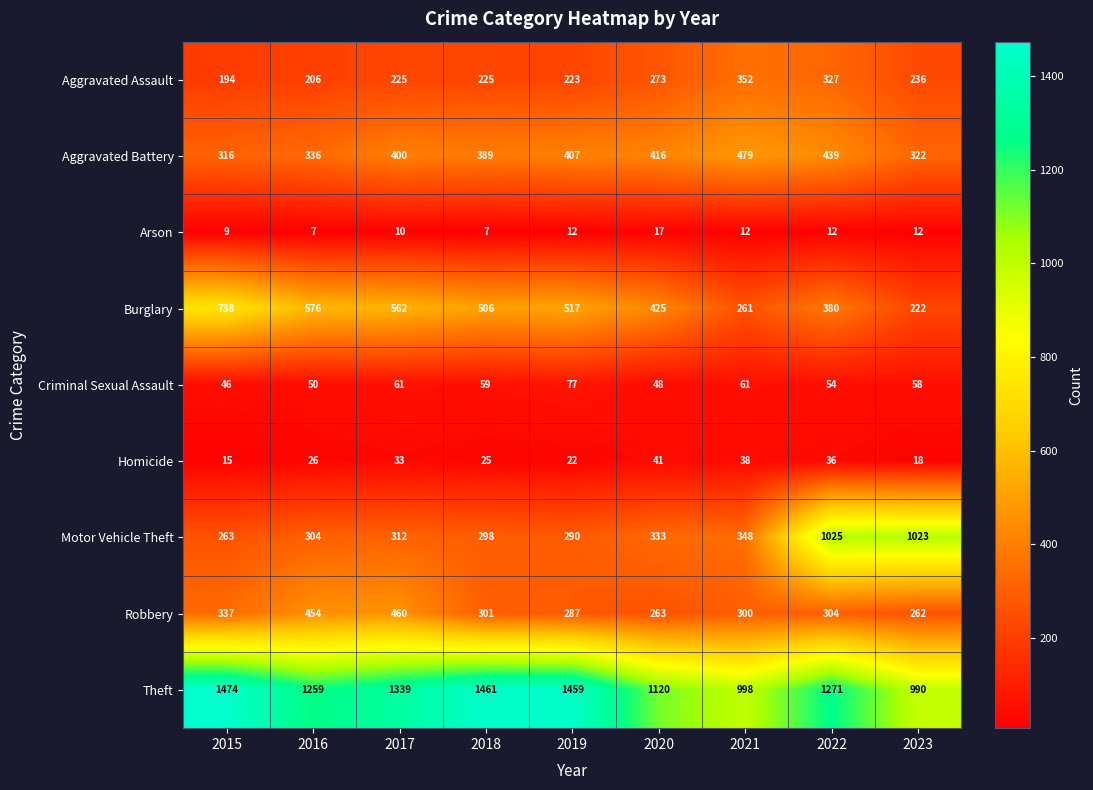

The Homicide series shows 22 at 2015. True or false?

False